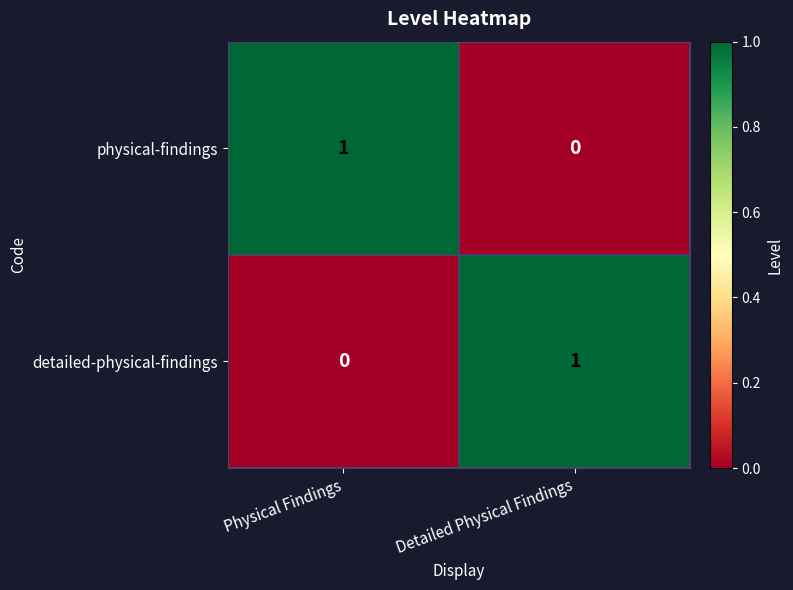

Rank the categories by detailed-physical-findings value from lowest to highest.

Physical Findings, Detailed Physical Findings